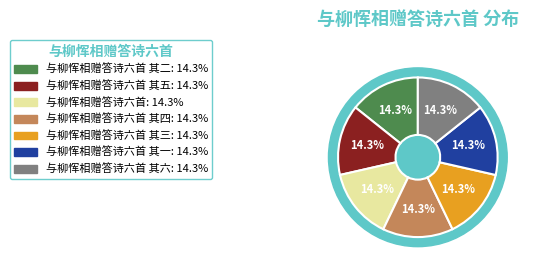

Is it true that 与柳恽相赠答诗六首 其四 is 14% of the pie?

True